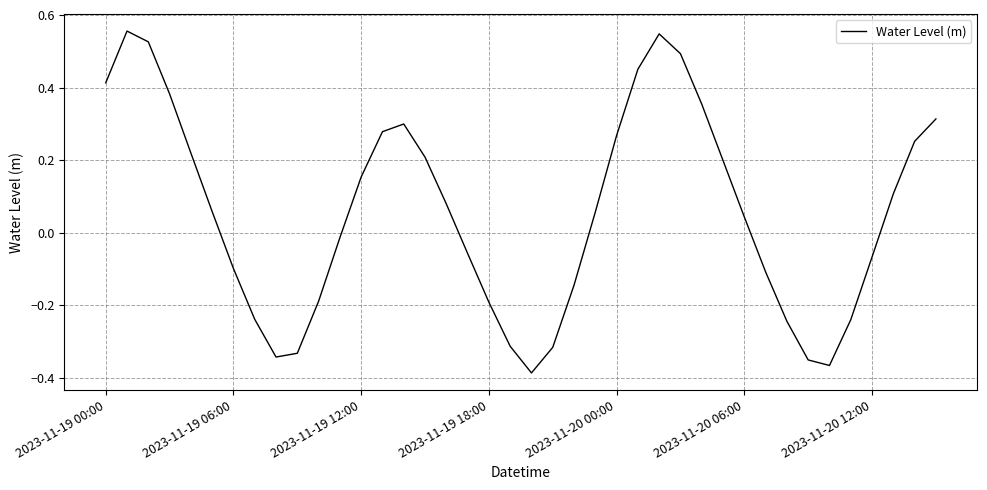

What is the difference between the maximum and minimum values?

0.9